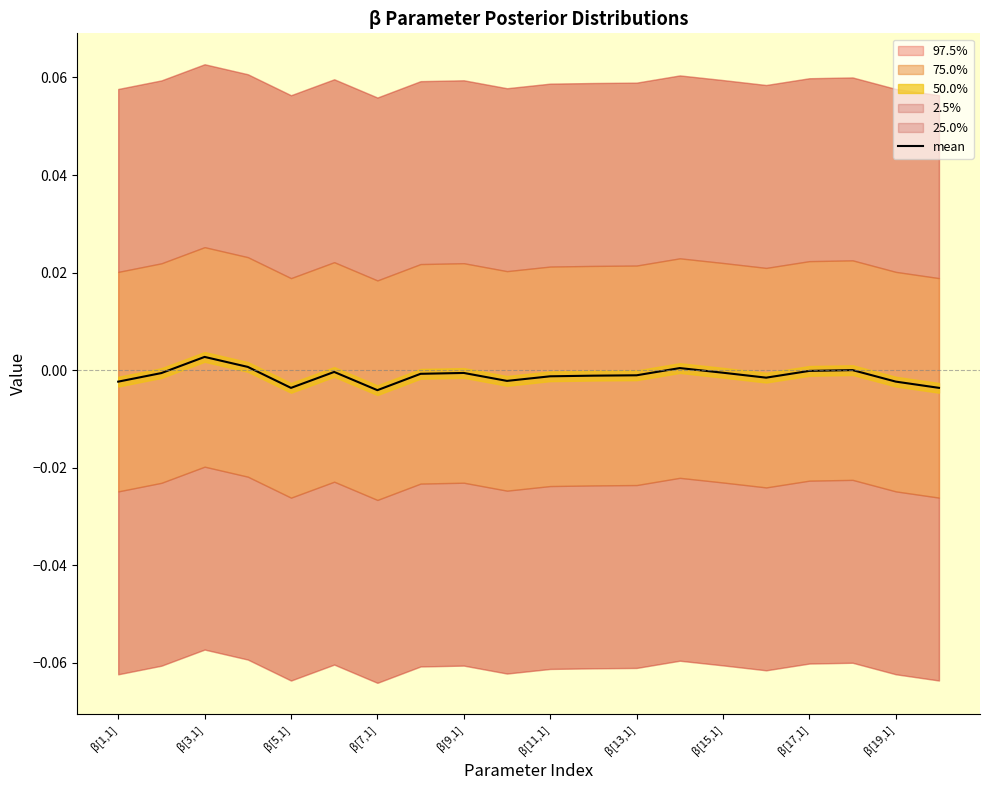

How many values are below zero?

16